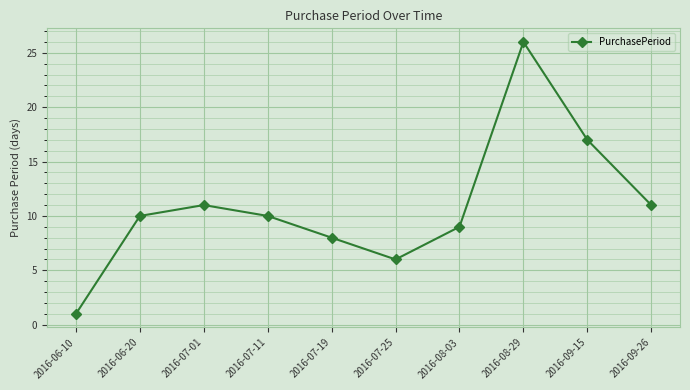

Reading left to right, what are all the values shown in this chart?

2016-06-10=1	2016-06-20=10	2016-07-01=11	2016-07-11=10	2016-07-19=8	2016-07-25=6	2016-08-03=9	2016-08-29=26	2016-09-15=17	2016-09-26=11